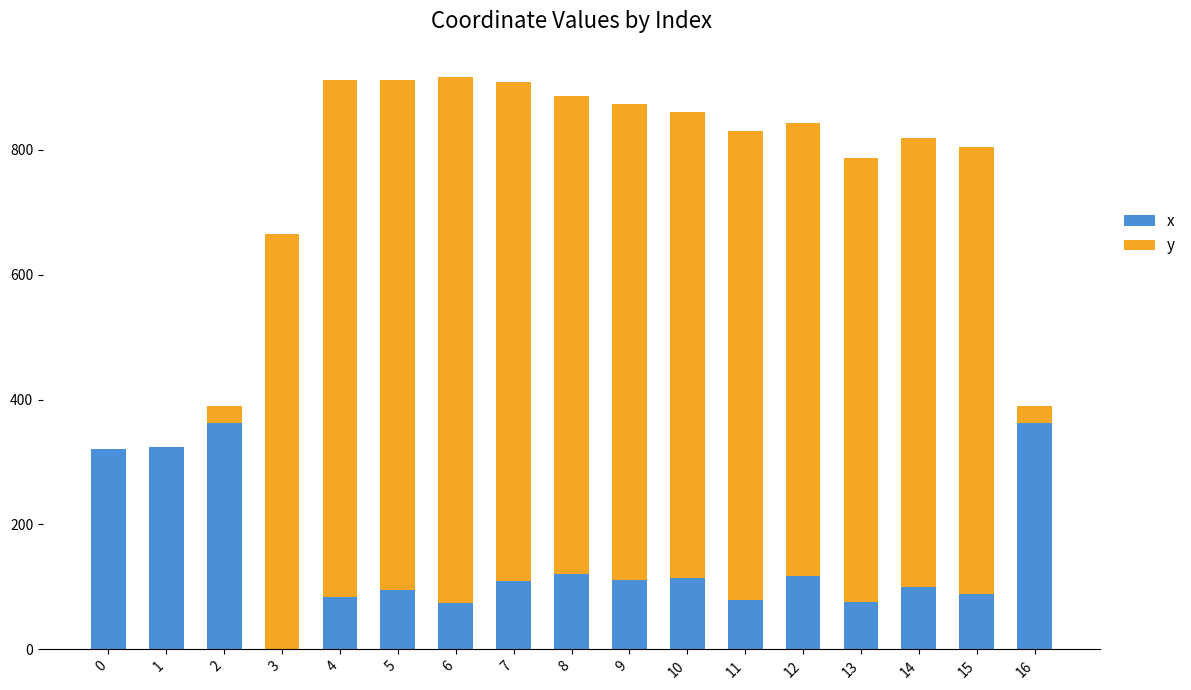

What is the highest value of the x series?

361.8